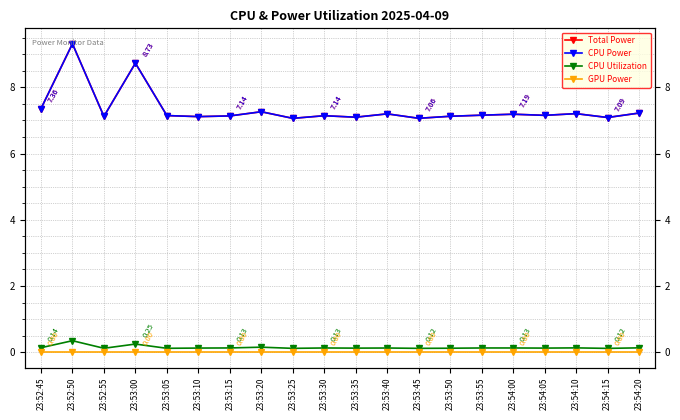

At how many categories does at least one series exceed 0?

20